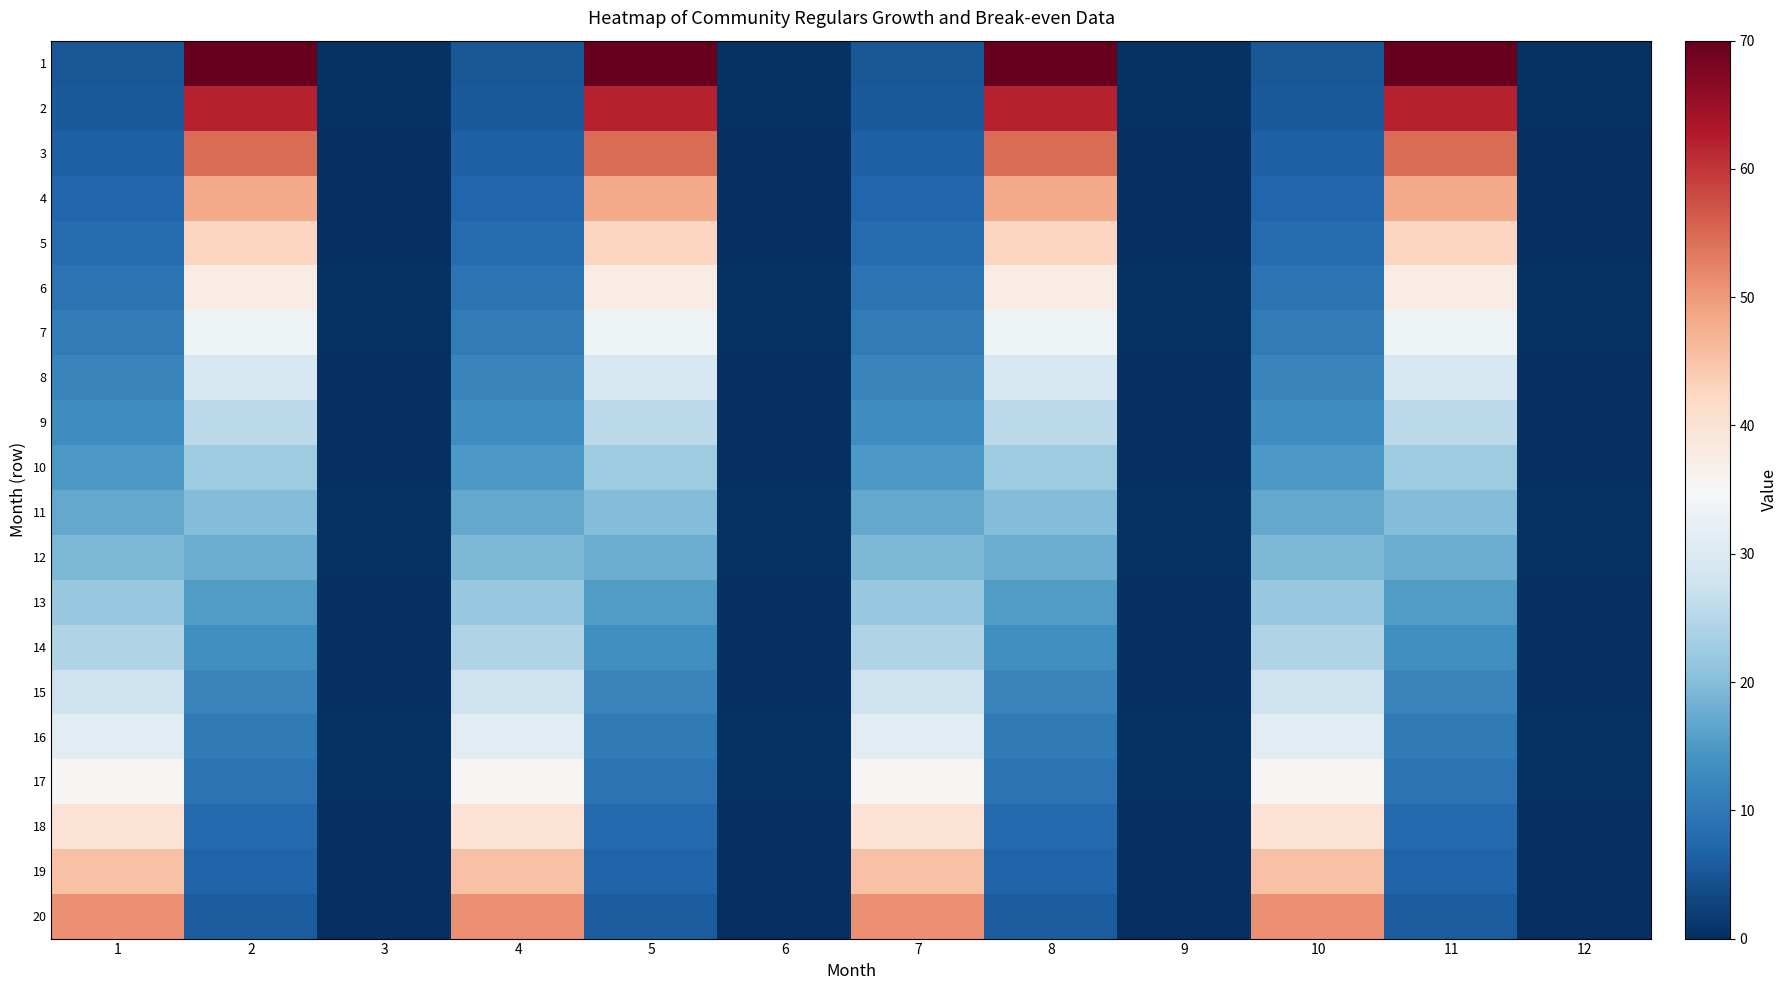

How many data points does each series have?

12